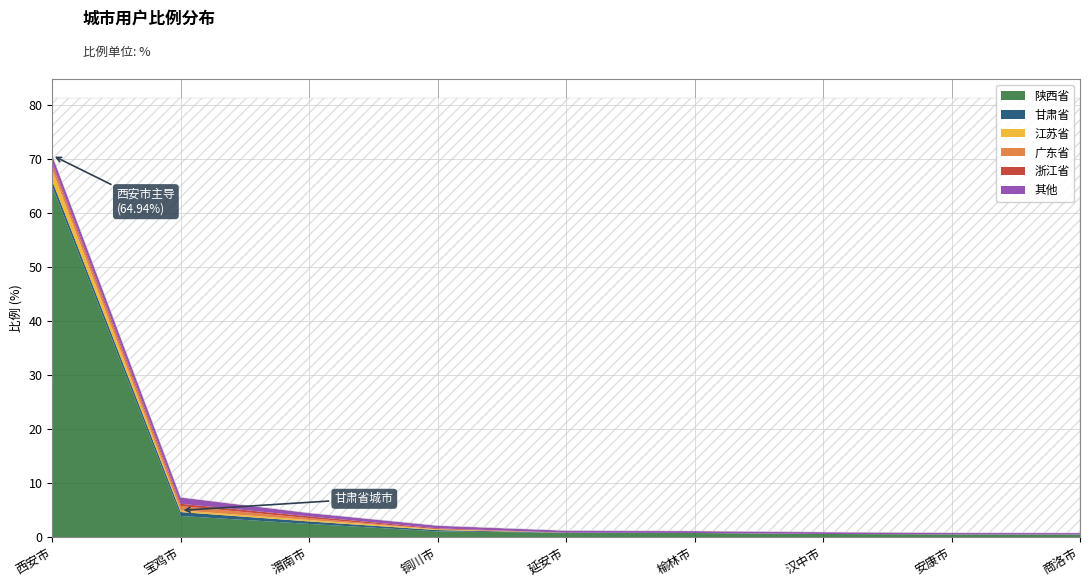

Reading left to right, what are all the values shown in this chart?

陕西省: 64.9	3.9	2.5	1.1	0.8	0.8	0.6	0.5	0.5
甘肃省: 1.0	0.7	0.5	0.2	0.0	0.0	0.0	0.0	0.0
江苏省: 2.0	0.3	0.3	0.2	0.0	0.0	0.0	0.0	0.0
广东省: 1.0	0.8	0.3	0.0	0.0	0.0	0.0	0.0	0.0
浙江省: 0.5	0.4	0.3	0.1	0.0	0.0	0.0	0.0	0.0
其他: 1.3	1.2	0.6	0.5	0.4	0.4	0.3	0.3	0.3